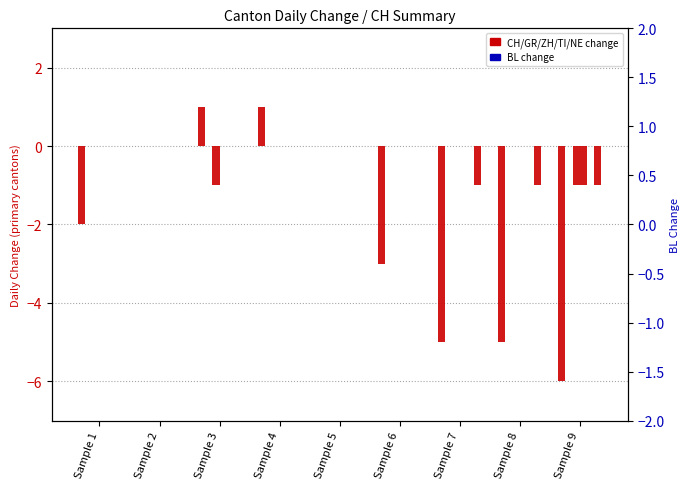

What is the greatest value displayed?

1